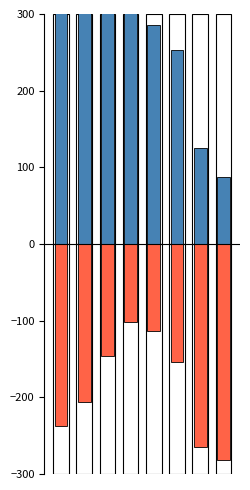

What is the difference between the maximum and second lowest values in the Net Income series?

162.5